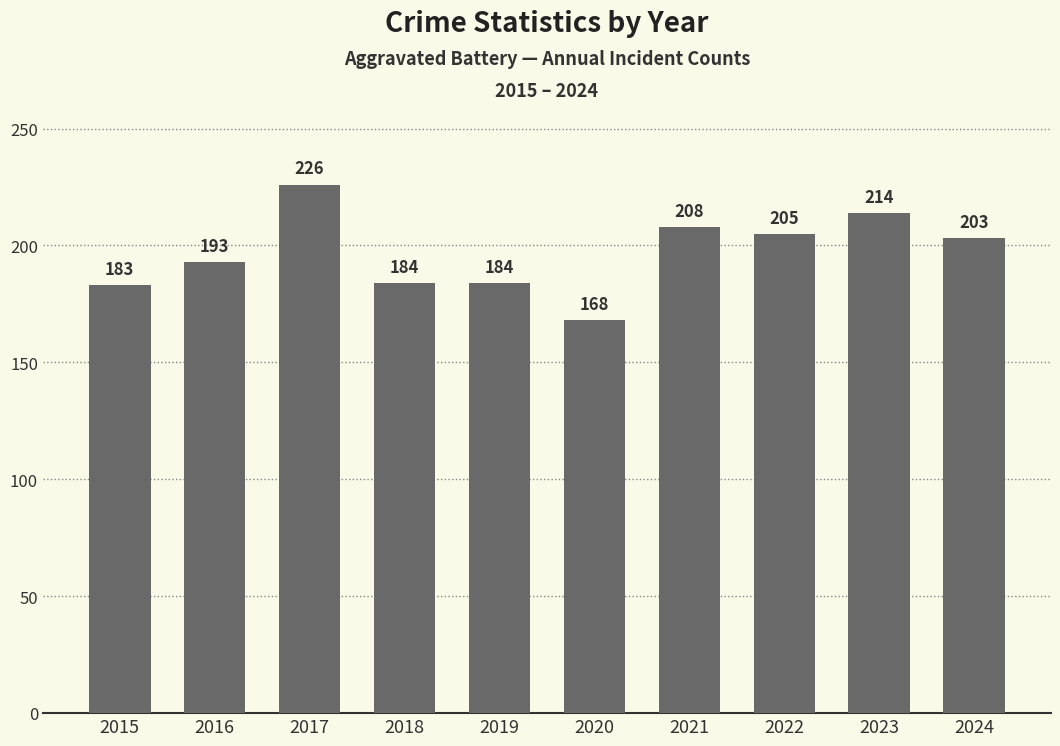

True or false: the data shows 118 at 2022.

False